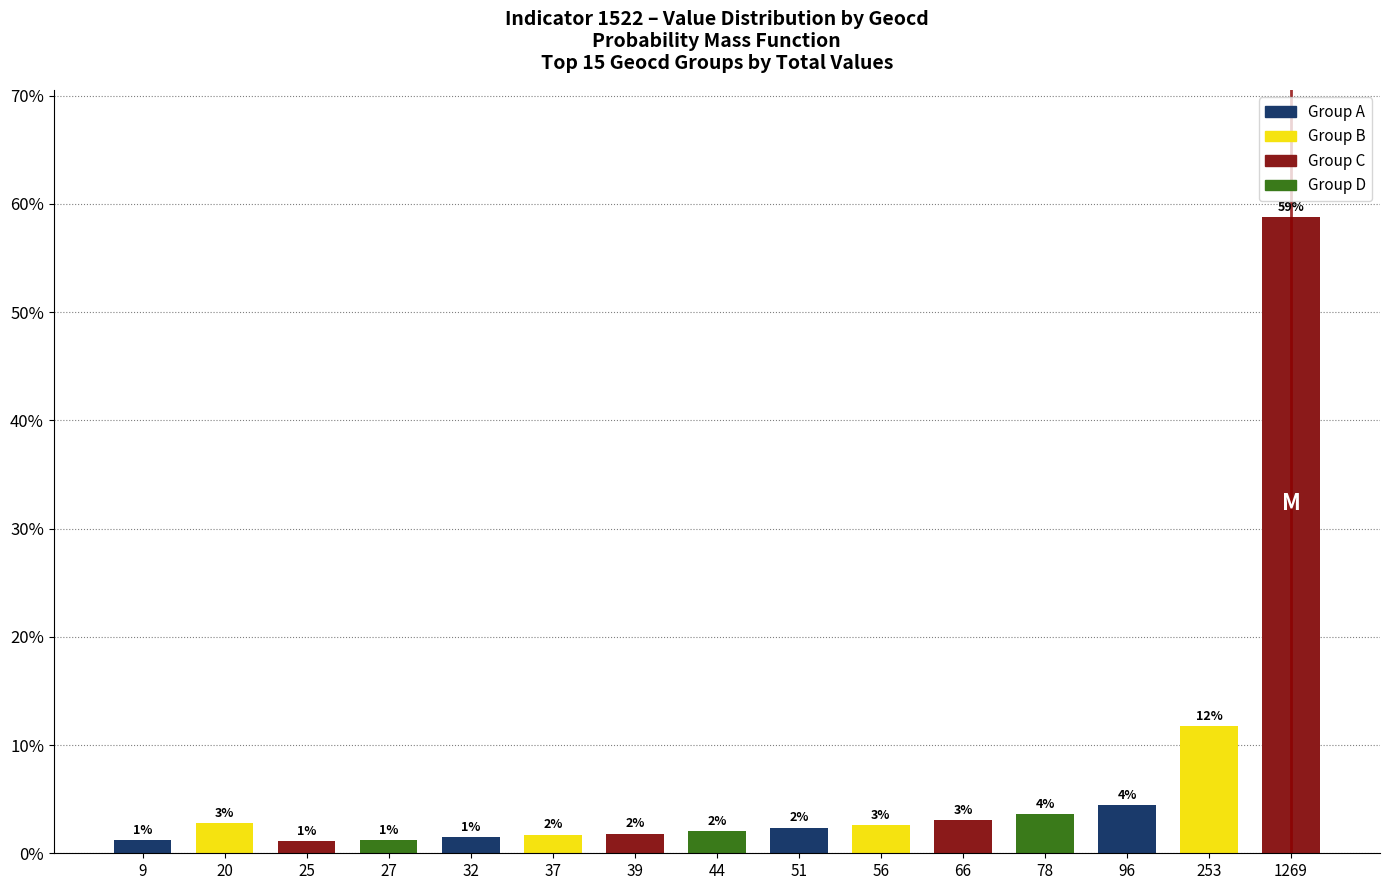

At which label does the data first exceed 2?

20